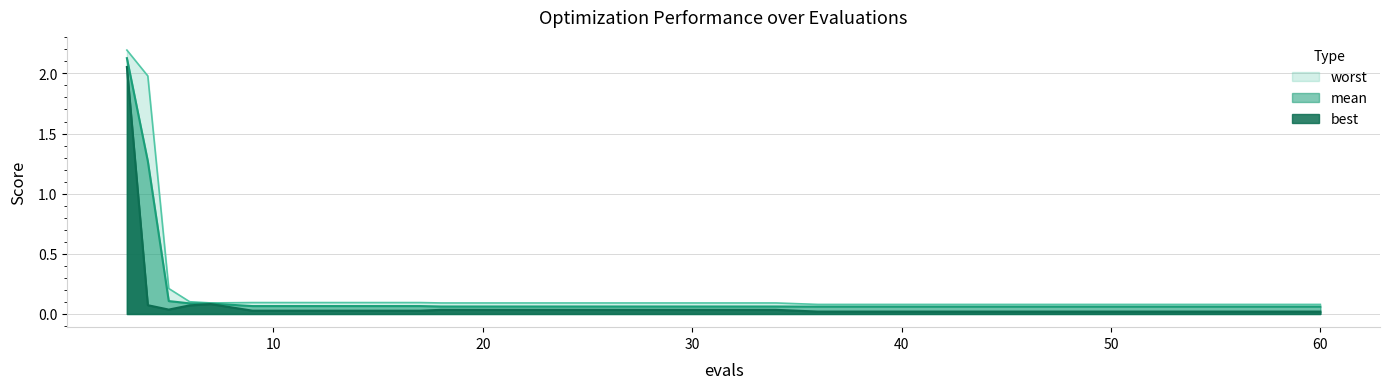

What is the sum of the best values at 26 and 40?

0.1